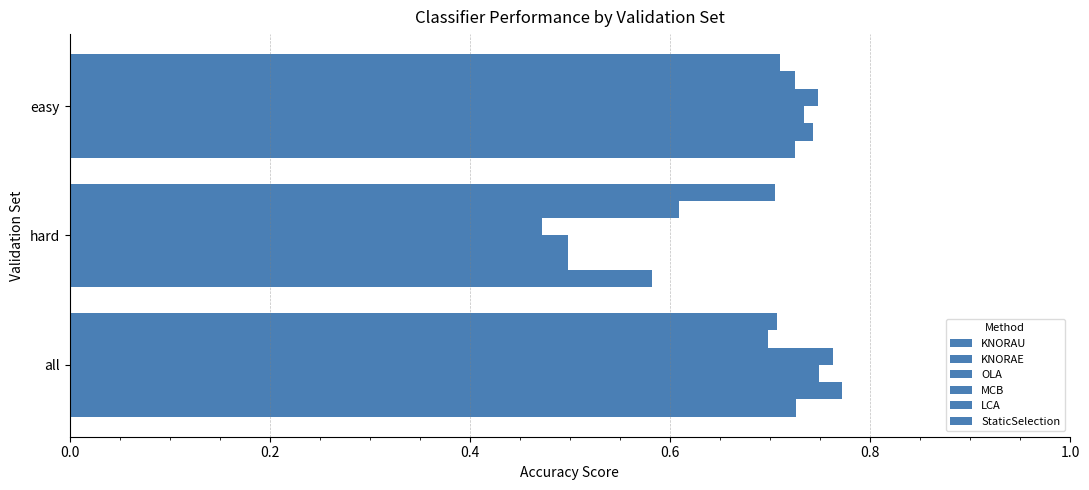

How many data points does each series have?

3